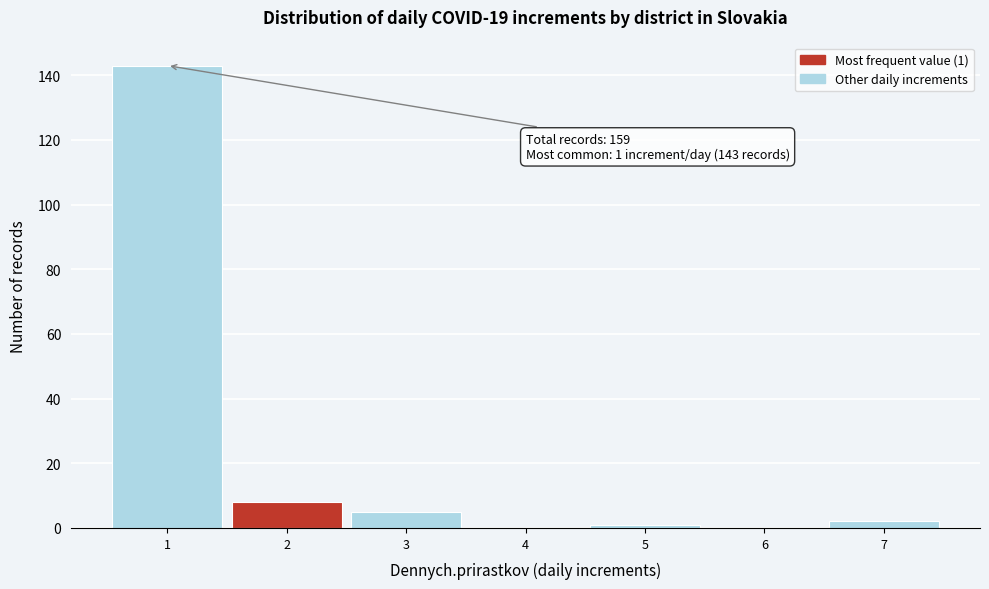

Which range on the x-axis has the tallest bar?

0.5 to 1.5